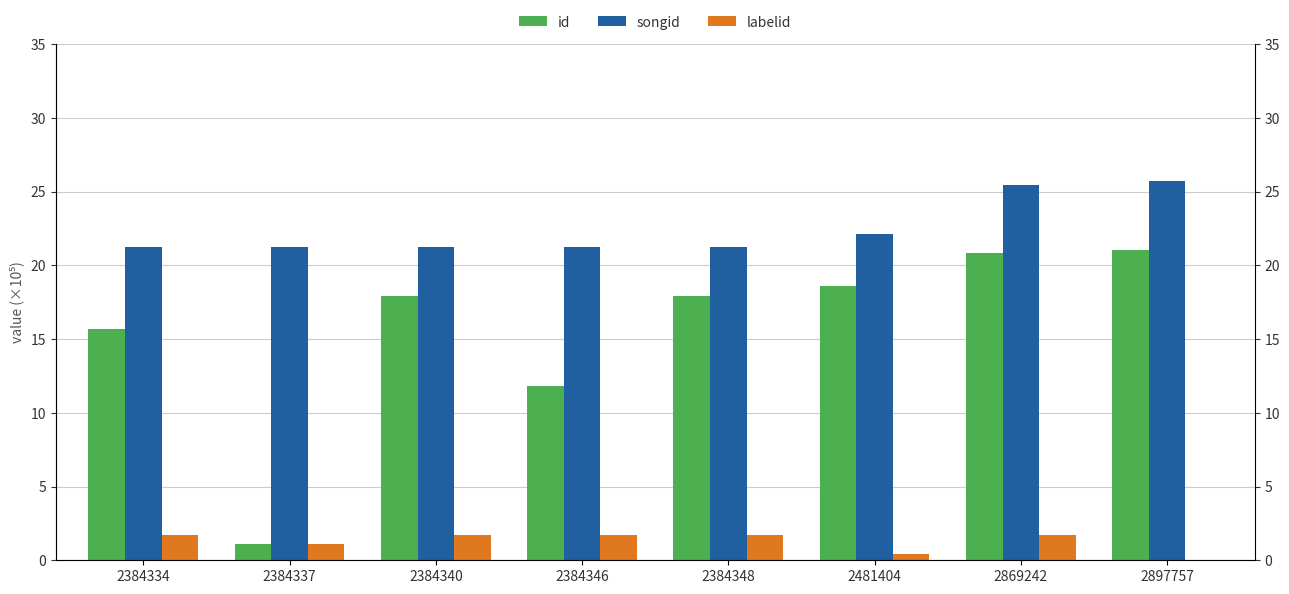

Are the bars horizontal?

No